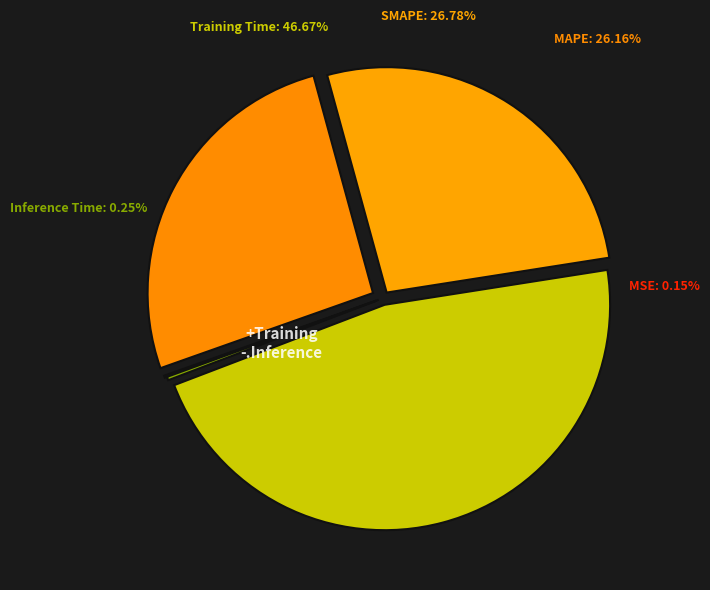

Between SMAPE and Inference Time, which is larger?

SMAPE